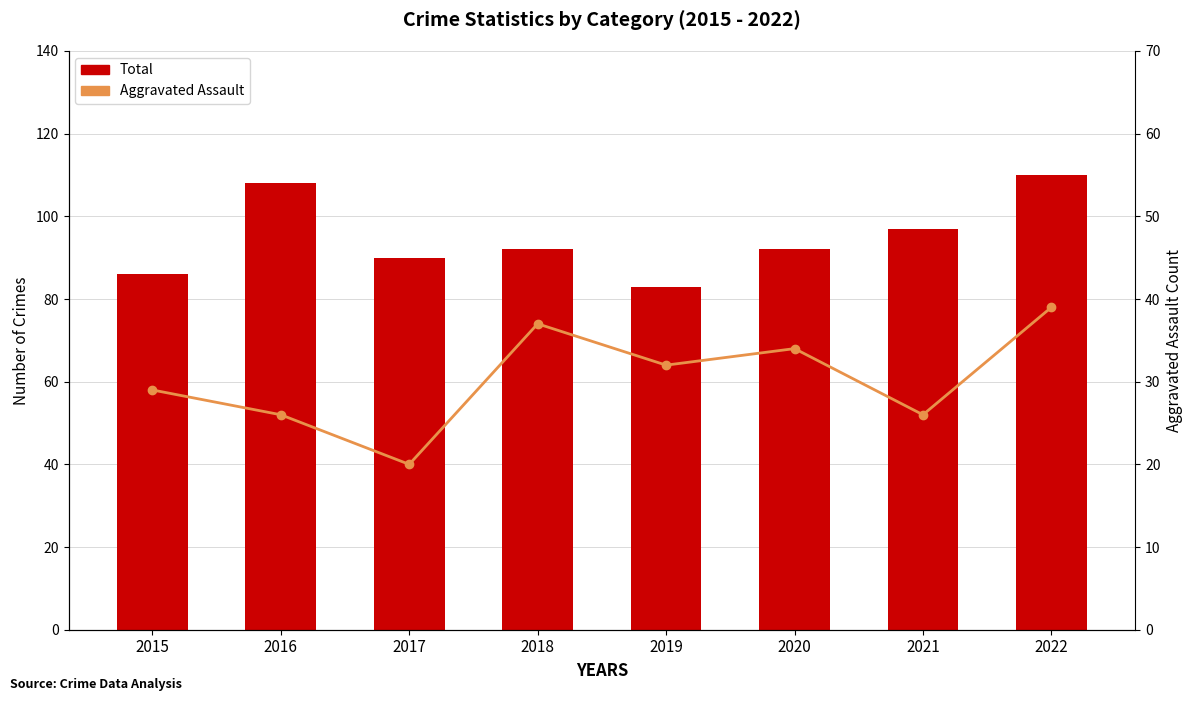

Reading right to left, extract all data points from this chart.

Total: 110	97	92	83	92	90	108	86
Aggravated Assault: 39	26	34	32	37	20	26	29